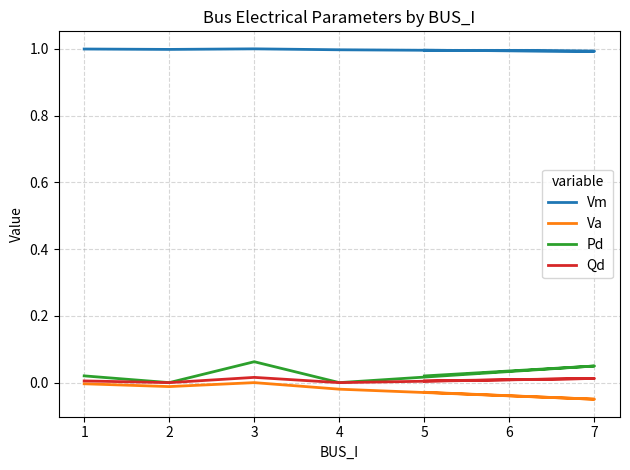

What are all the series names shown in the legend?

Vm, Va, Pd, Qd